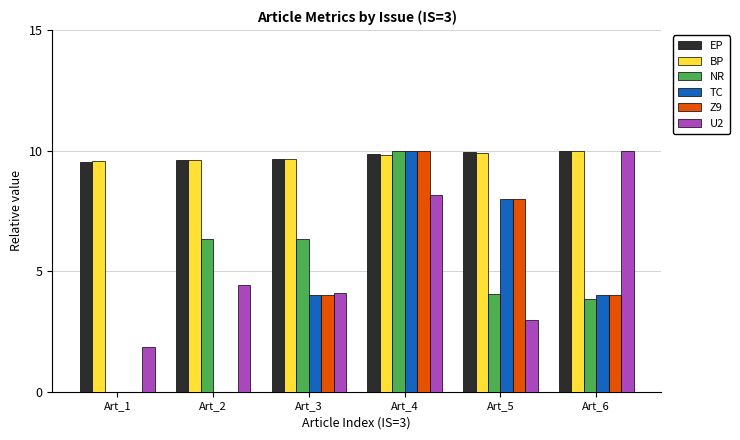

Are the bars grouped side by side (vs. stacked)?

Yes